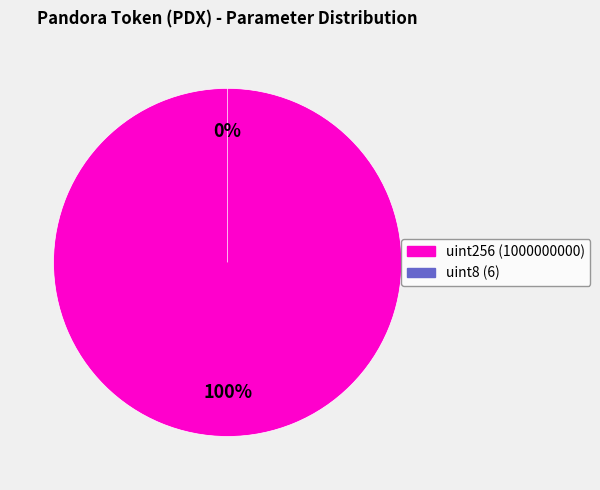

To the nearest percent, what is the combined percentage of uint256 (1000000000) and uint8 (6)?

100%